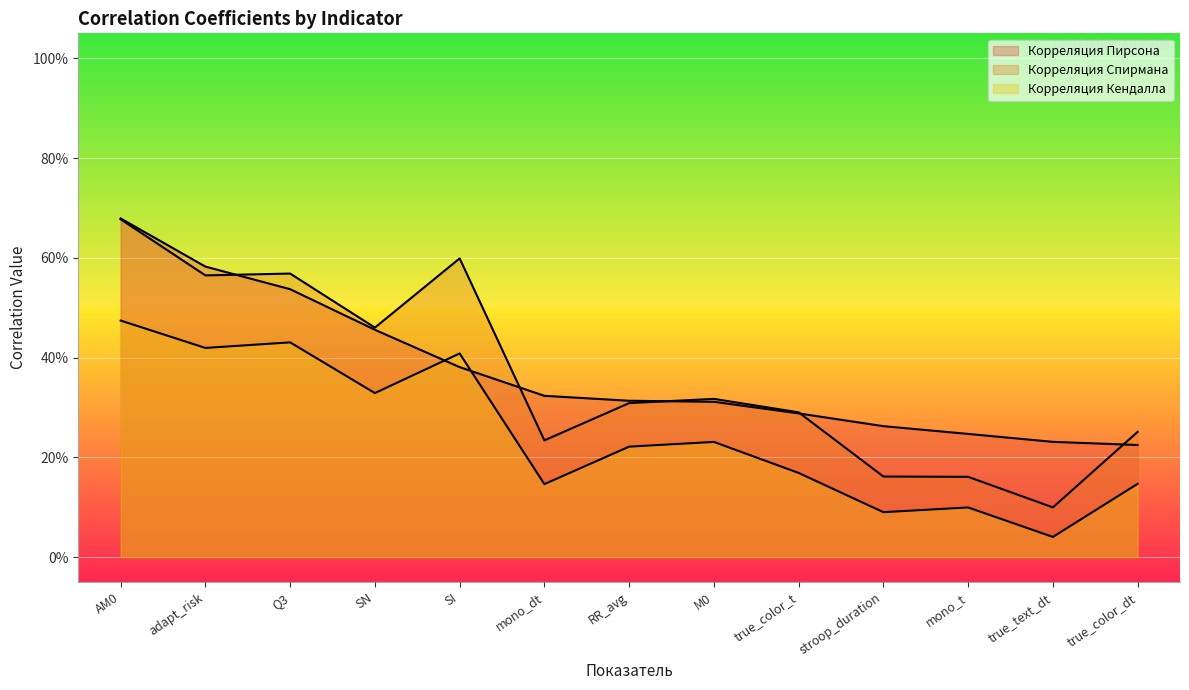

True or false: Корреляция Спирмана and Корреляция Кендалла cross at least once.

False